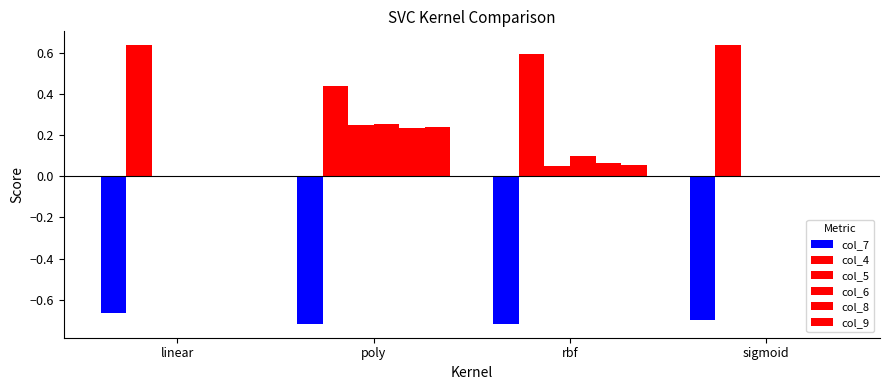

Does the chart contain stacked bars?

No